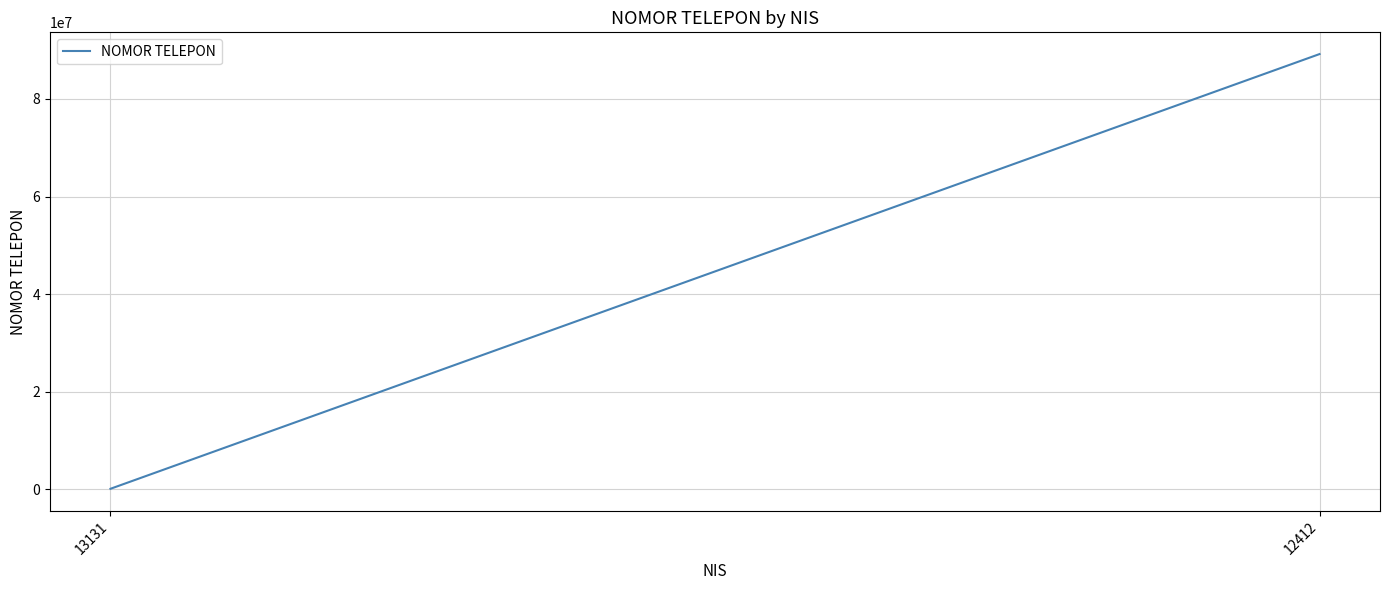

What is the change in value from 13131 to 12412?

+89062108